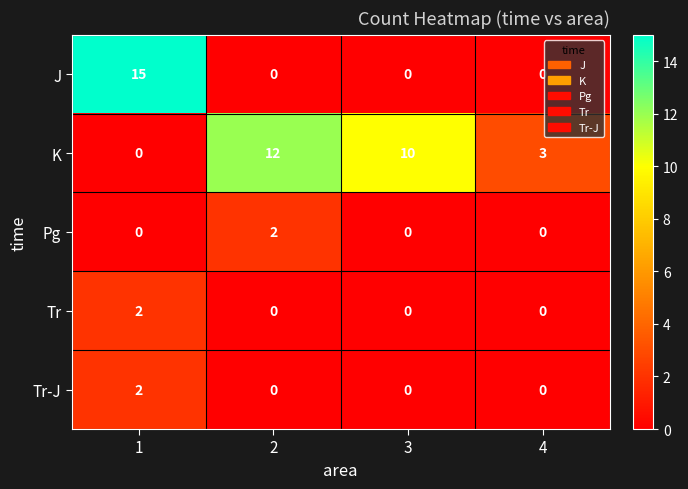

How many positive values does the Tr-J series have?

1